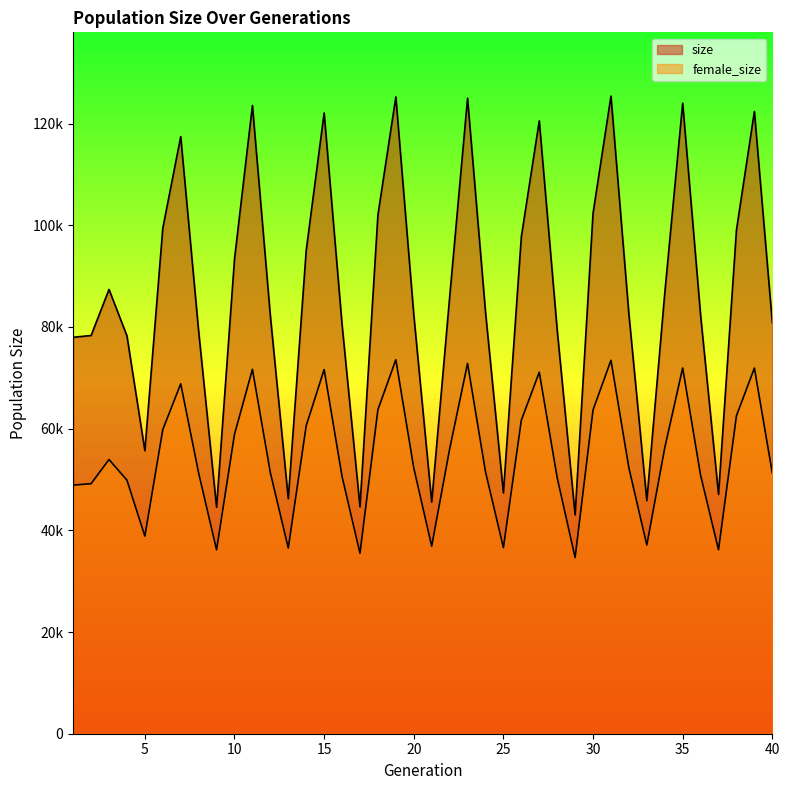

What are all the series names shown in the legend?

size, female_size